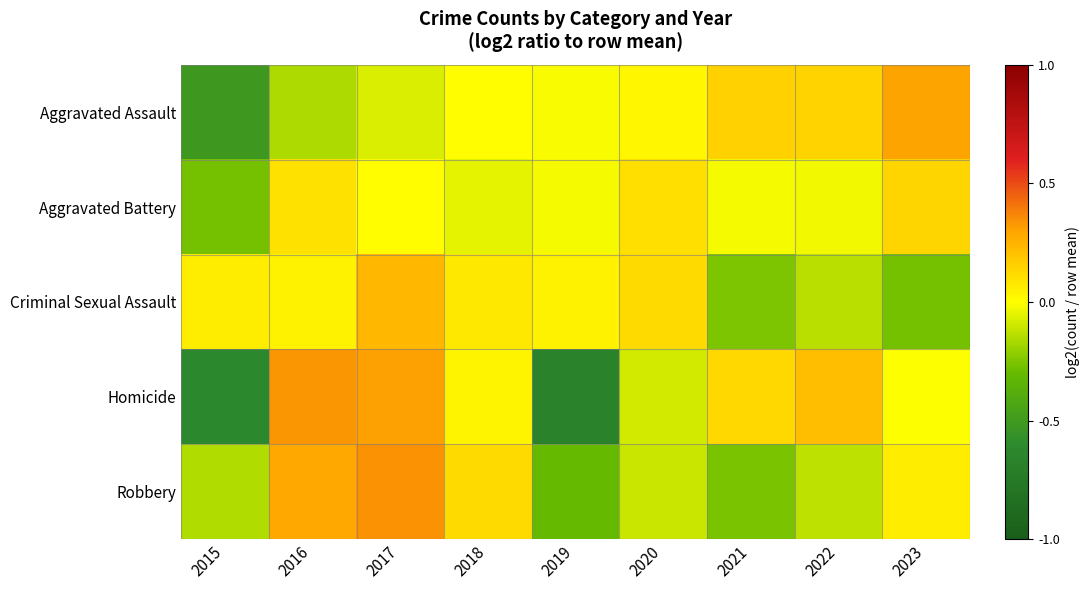

Reading right to left, transcribe all the data shown in this chart.

Aggravated Assault: 2023=0.3	2022=0.1	2021=0.1	2020=0.0	2019=-0.0	2018=0.0	2017=-0.1	2016=-0.2	2015=-0.5
Aggravated Battery: 2023=0.1	2022=-0.0	2021=-0.0	2020=0.1	2019=-0.0	2018=-0.0	2017=0.0	2016=0.1	2015=-0.3
Criminal Sexual Assault: 2023=-0.3	2022=-0.1	2021=-0.3	2020=0.1	2019=0.0	2018=0.1	2017=0.2	2016=0.0	2015=0.1
Homicide: 2023=-0.0	2022=0.2	2021=0.1	2020=-0.1	2019=-0.7	2018=0.0	2017=0.3	2016=0.3	2015=-0.6
Robbery: 2023=0.1	2022=-0.1	2021=-0.3	2020=-0.1	2019=-0.3	2018=0.1	2017=0.3	2016=0.3	2015=-0.2